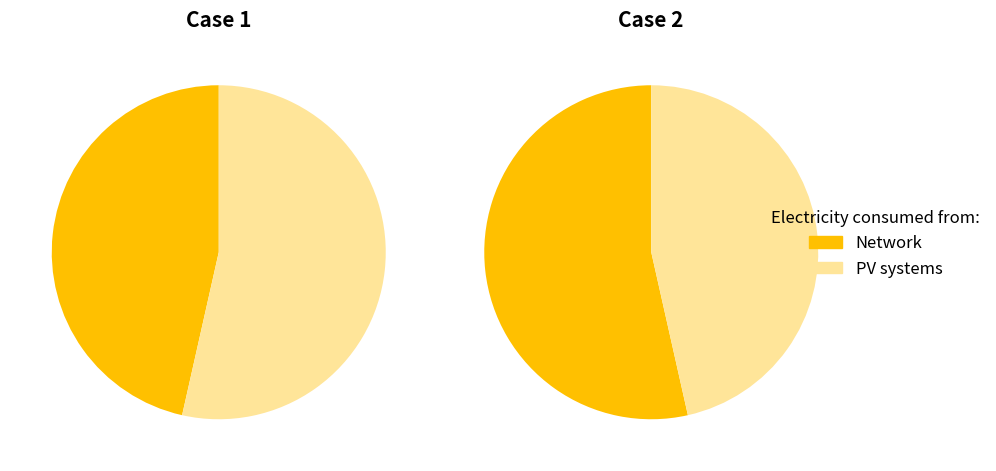

To the nearest percent, what is the difference between the largest and smallest slice percentages?

7%